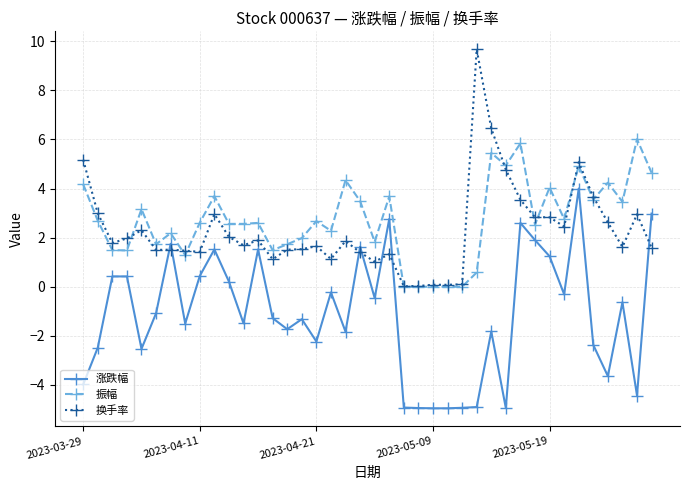

What is the maximum value for 振幅?

6.0